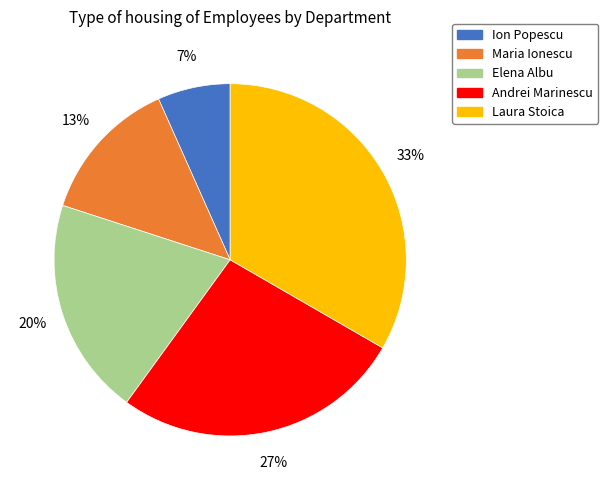

True or false: Laura Stoica accounts for 46% of the total.

False